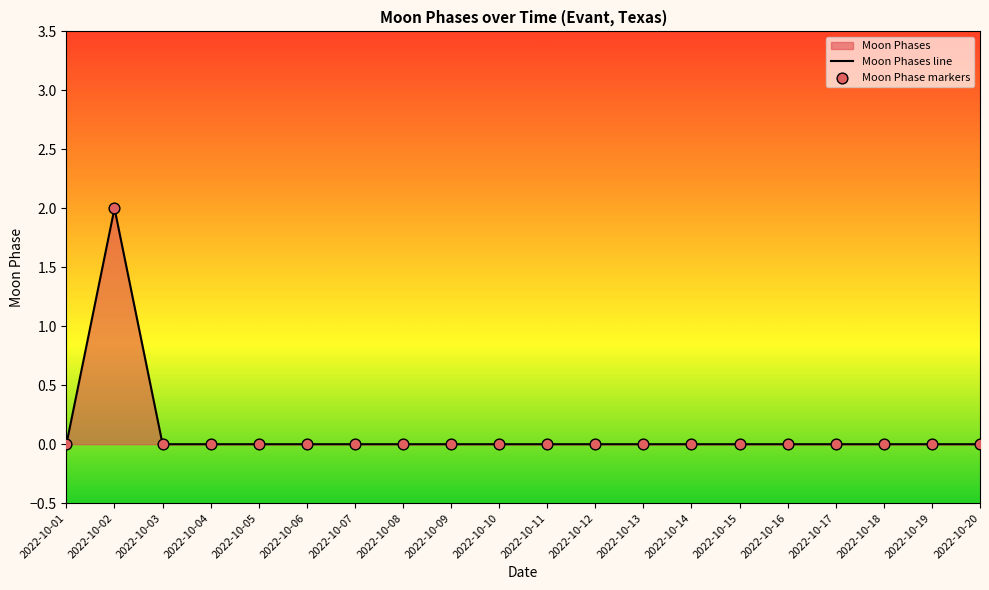

At how many categories does at least one series exceed 1?

1